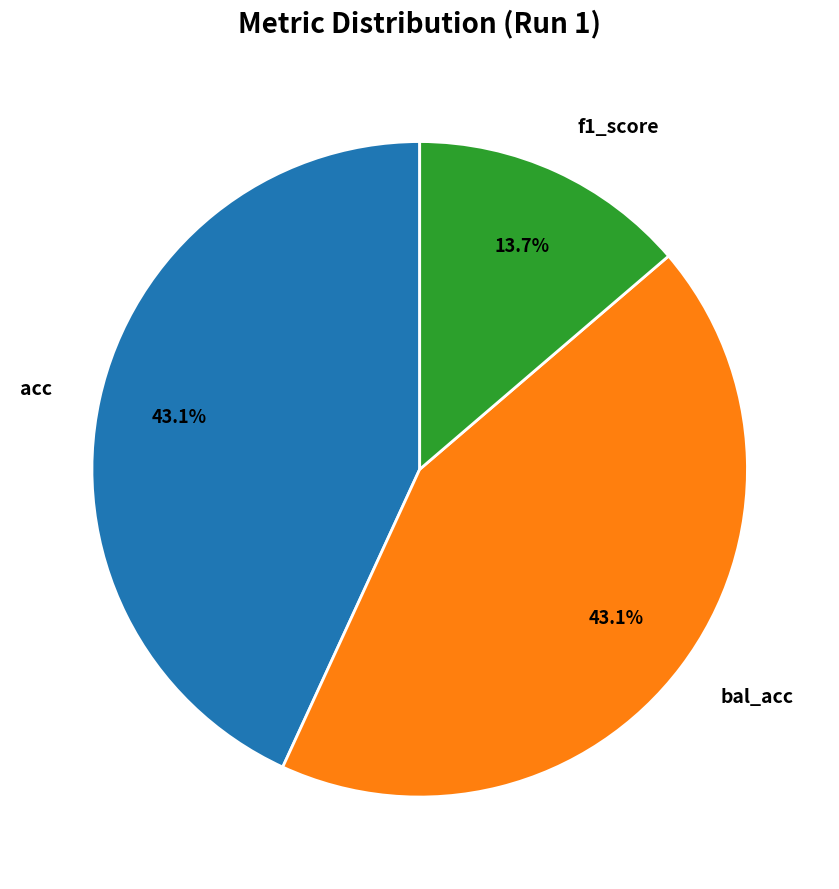

Does acc account for over 50% of the chart?

No